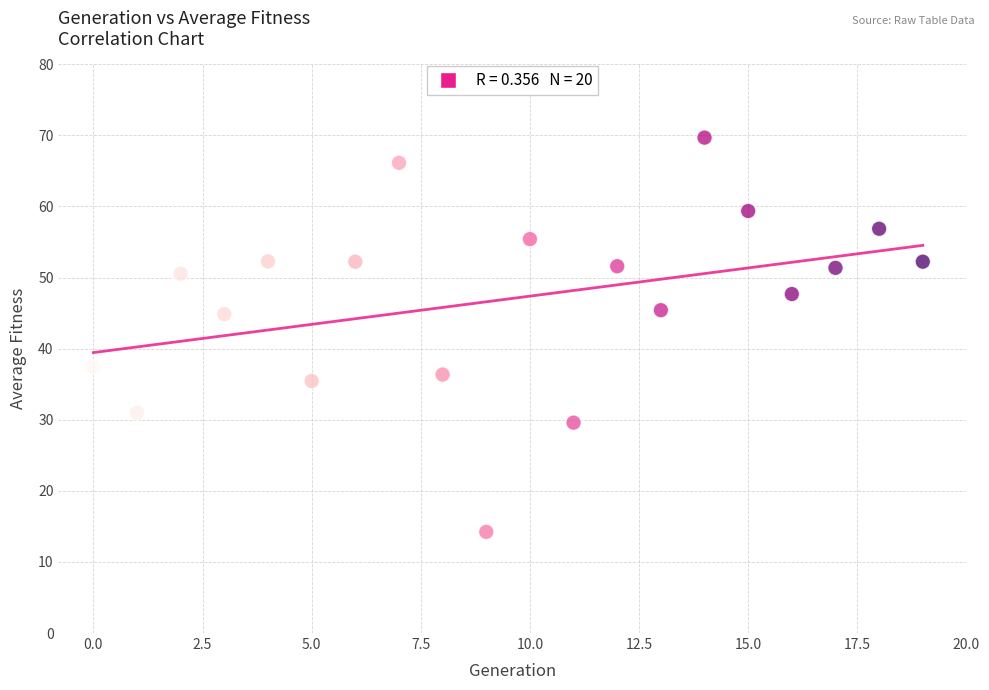

How many points are shown in the scatter plot?

20